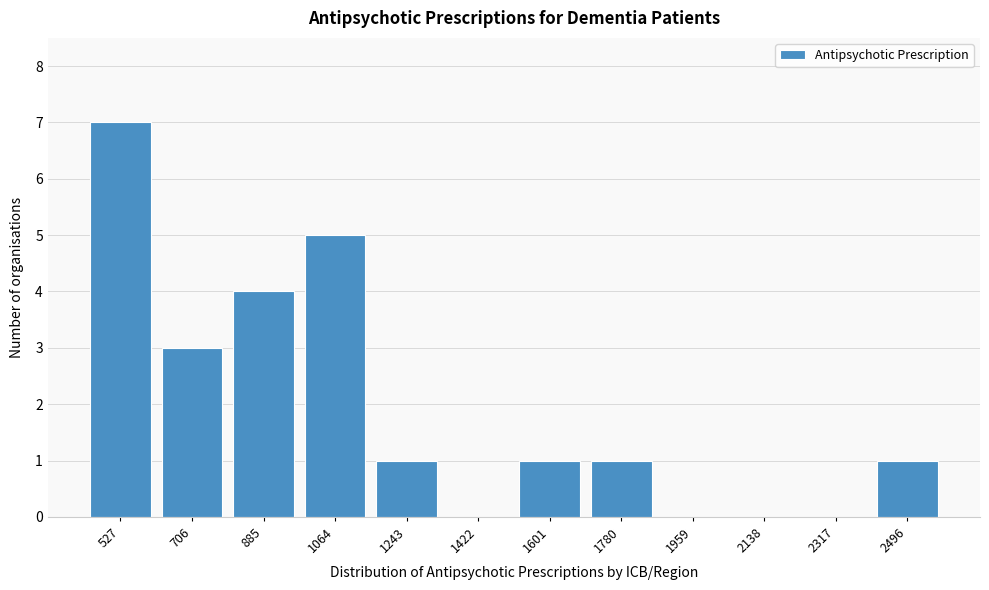

Reading right to left, extract all data points from this chart.

2496=1	2317=0	2138=0	1959=0	1780=1	1601=1	1422=0	1243=1	1064=5	885=4	706=3	527=7